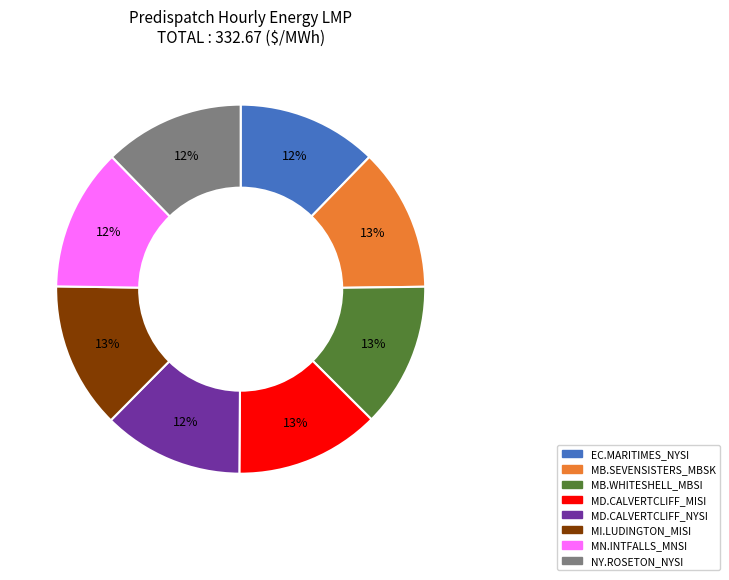

To the nearest percent, what is the difference between the largest and smallest slice percentages?

1%